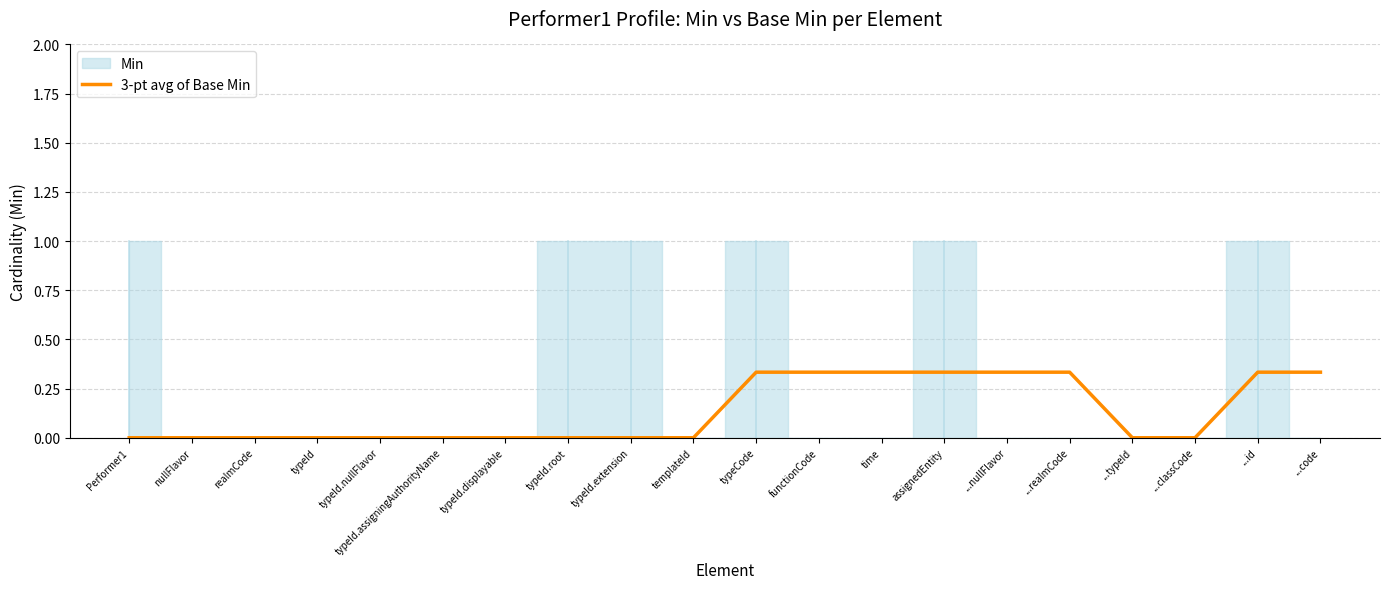

Which category has the highest value across all series?

typeCode